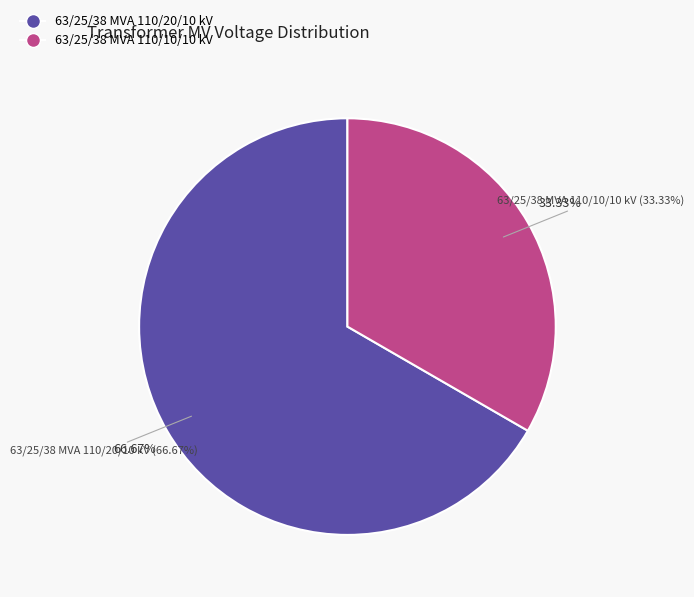

How many slices are in this pie chart?

2